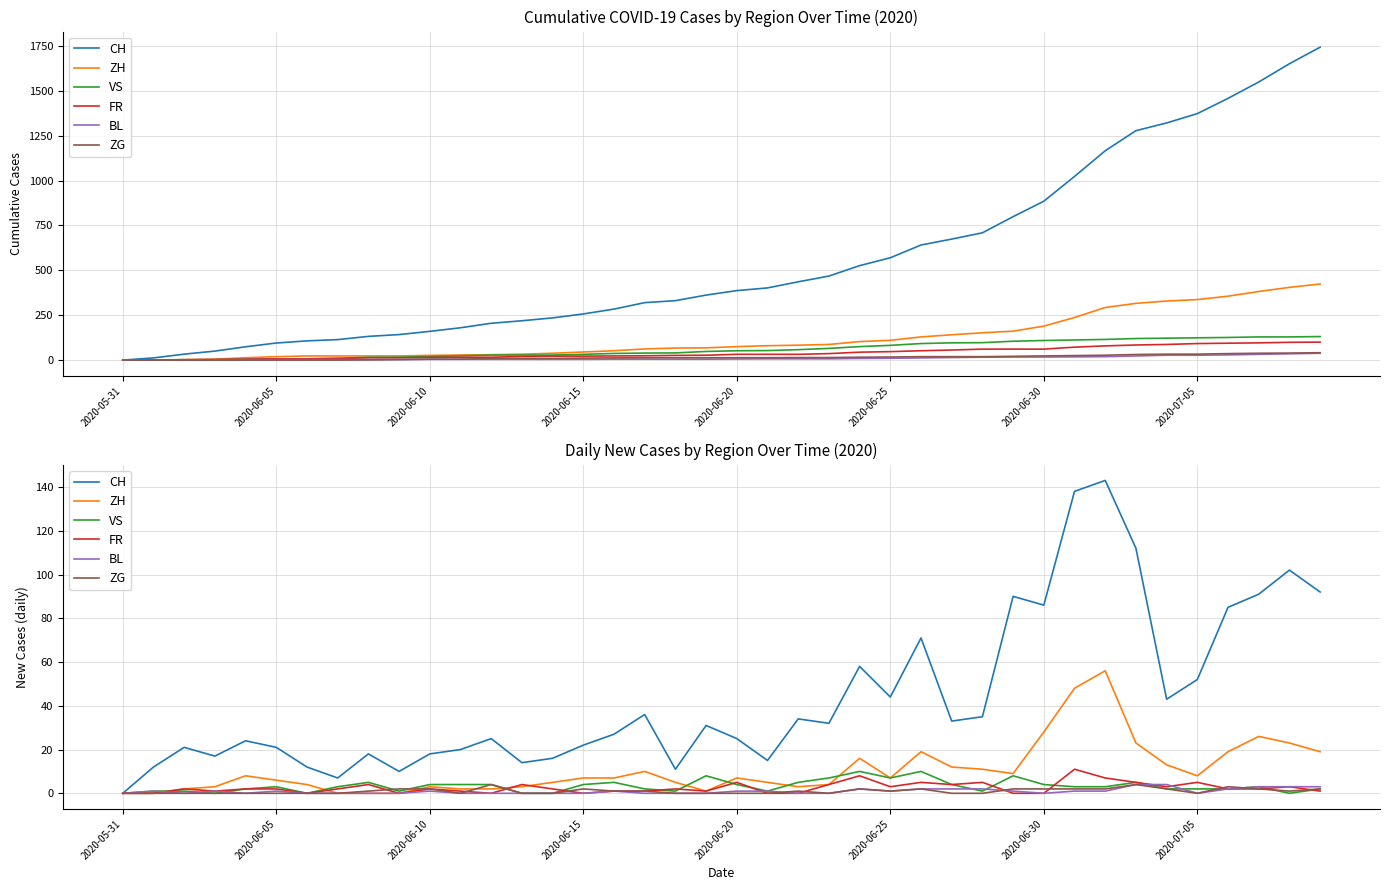

At which category does the chart reach its peak across all series?

32